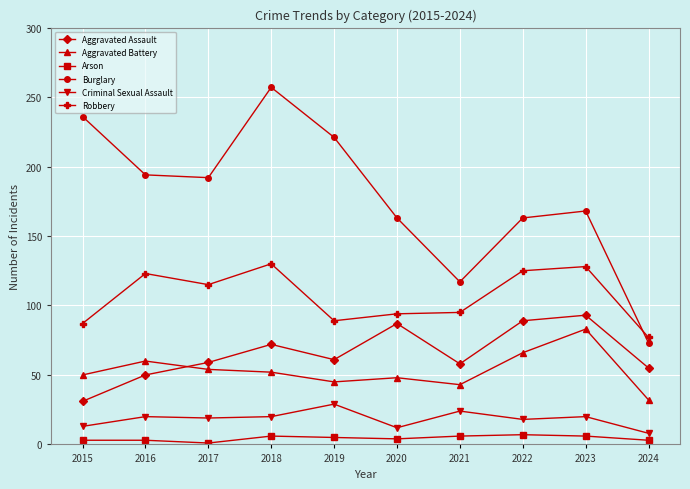

In Aggravated Assault, how many points are lower than both neighbors (excluding endpoints)?

2